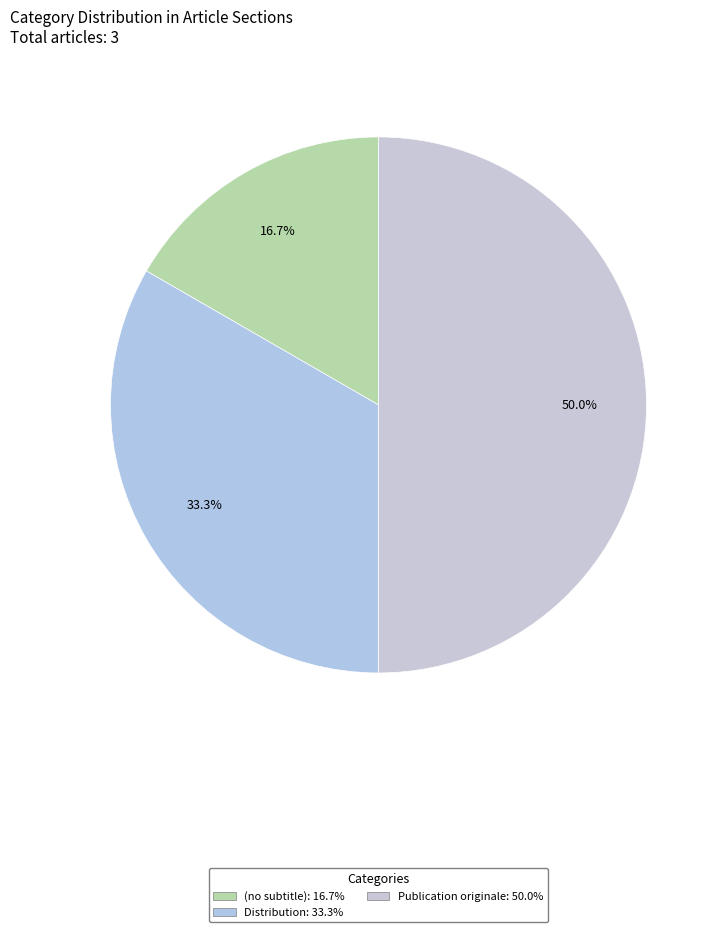

Which category has the smallest portion of the pie?

(no subtitle)